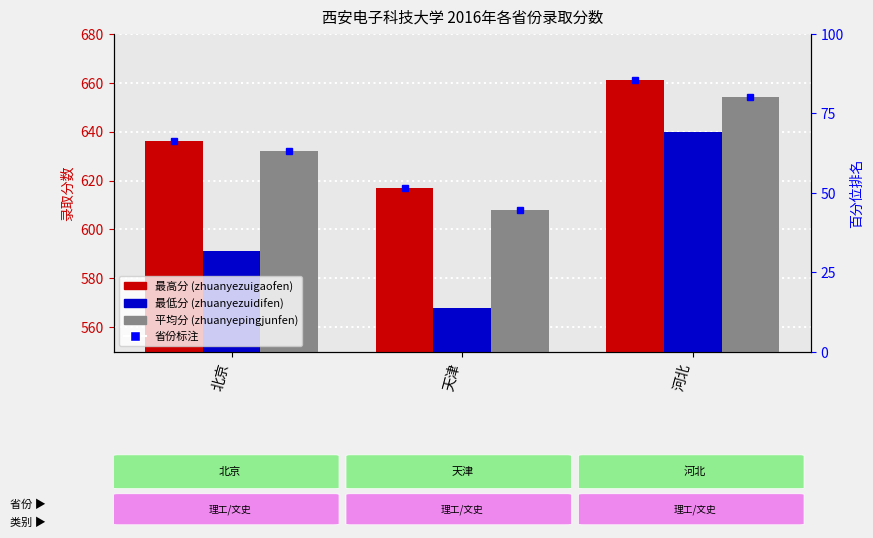

At 天津, list the series in order from largest to smallest.

zhuanyezuigaofen, zhuanyepingjunfen, zhuanyezuidifen